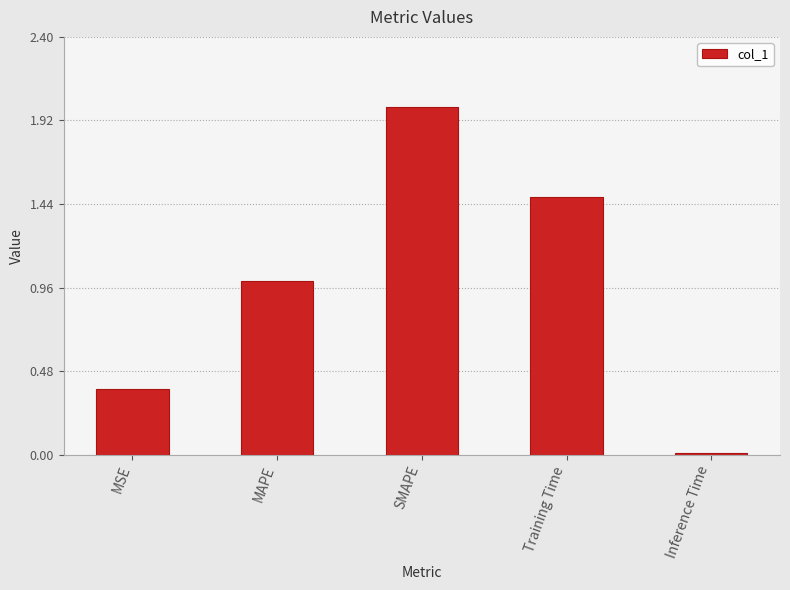

List the labels in order of value, smallest first.

Inference Time, MSE, MAPE, Training Time, SMAPE